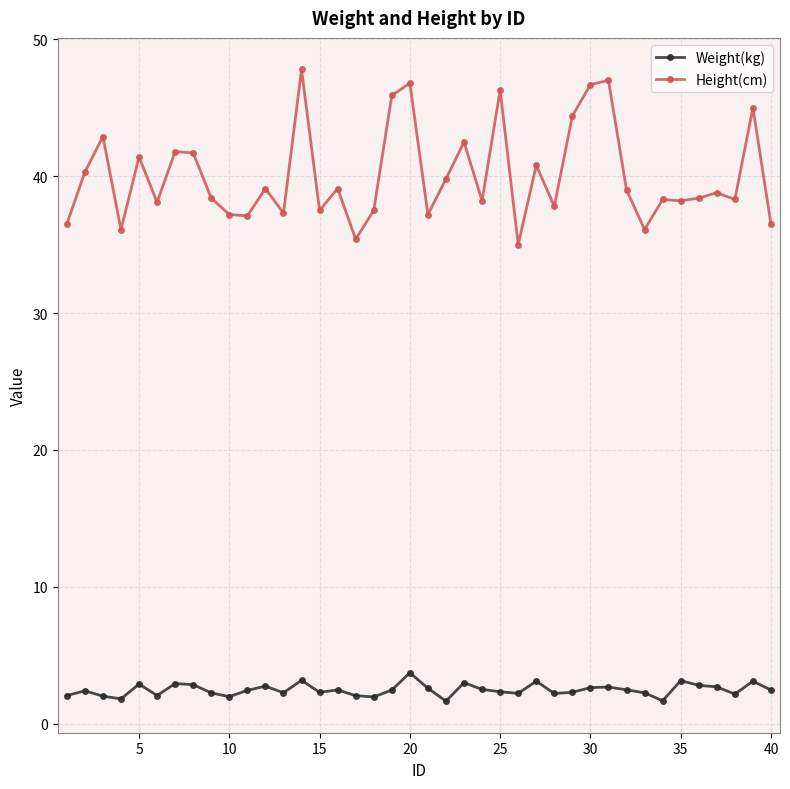

List the series in order of their overall mean, lowest first.

Weight(kg), Height(cm)